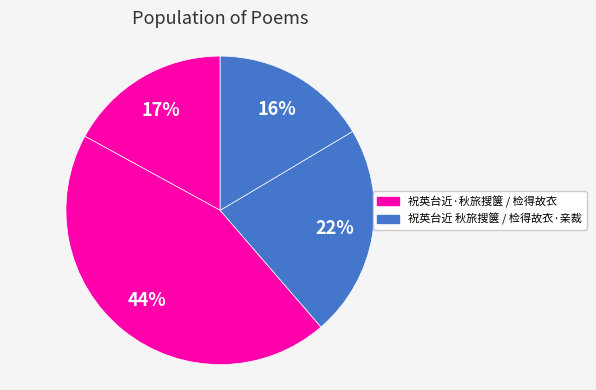

Rank the categories by value from highest to lowest.

检得故衣, 祝英台近 秋旅搜箧，得故衣，怅然, 祝英台近·秋旅搜箧，得故衣，怅然, 检得故衣·亲裁半臂护轻寒